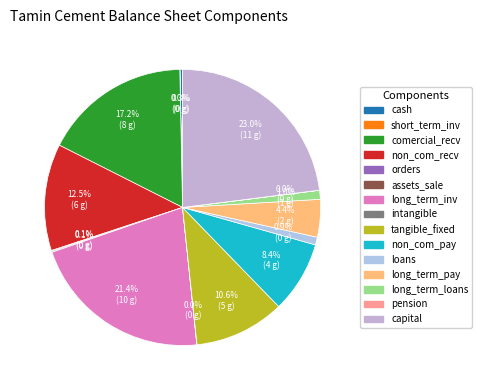

Does any single category account for the majority?

No